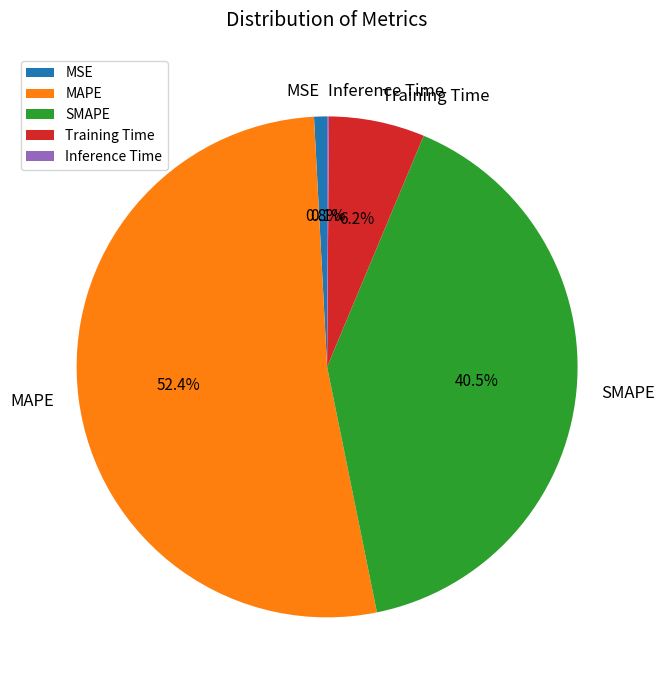

How much of the chart is everything except SMAPE?

59.5%